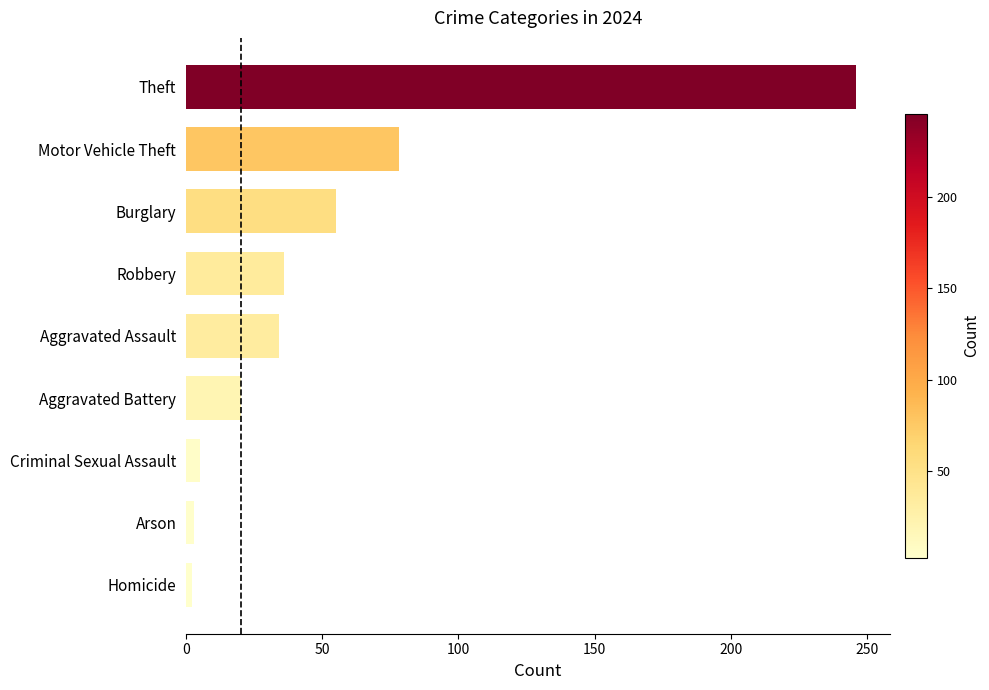

What is the maximum value shown in the chart?

246